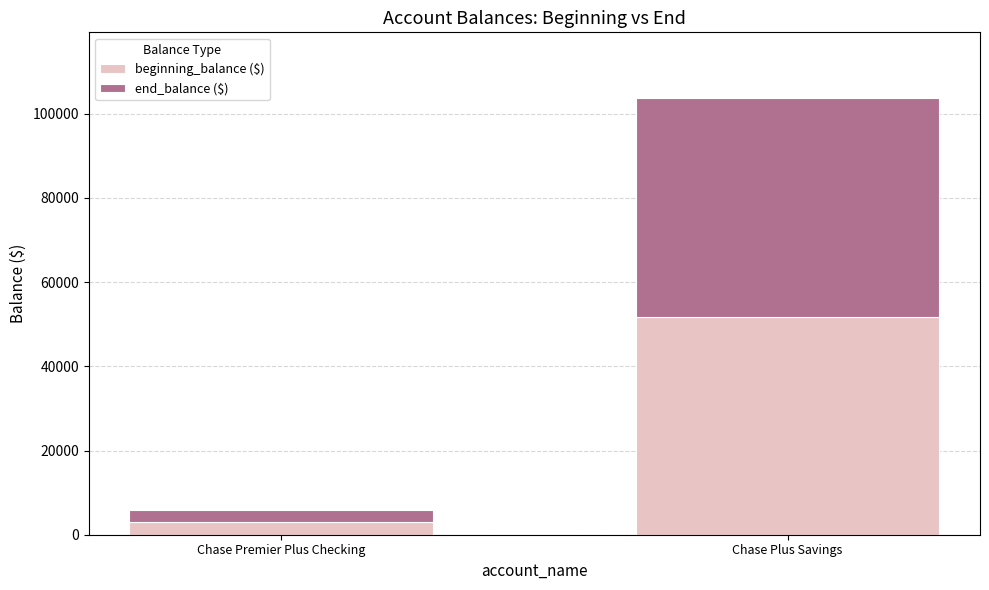

At which category is the sum across all series the highest?

Chase Plus Savings